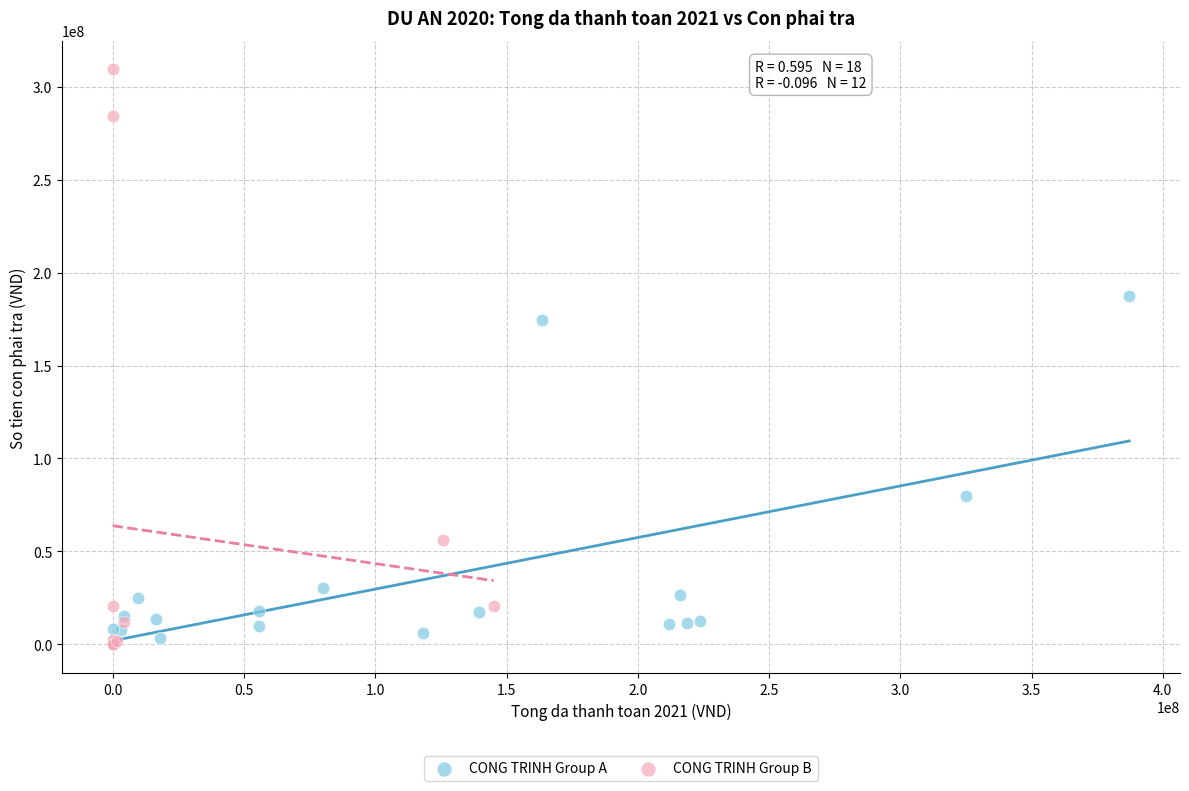

Which series reaches the maximum Y coordinate?

CONG TRINH Group B